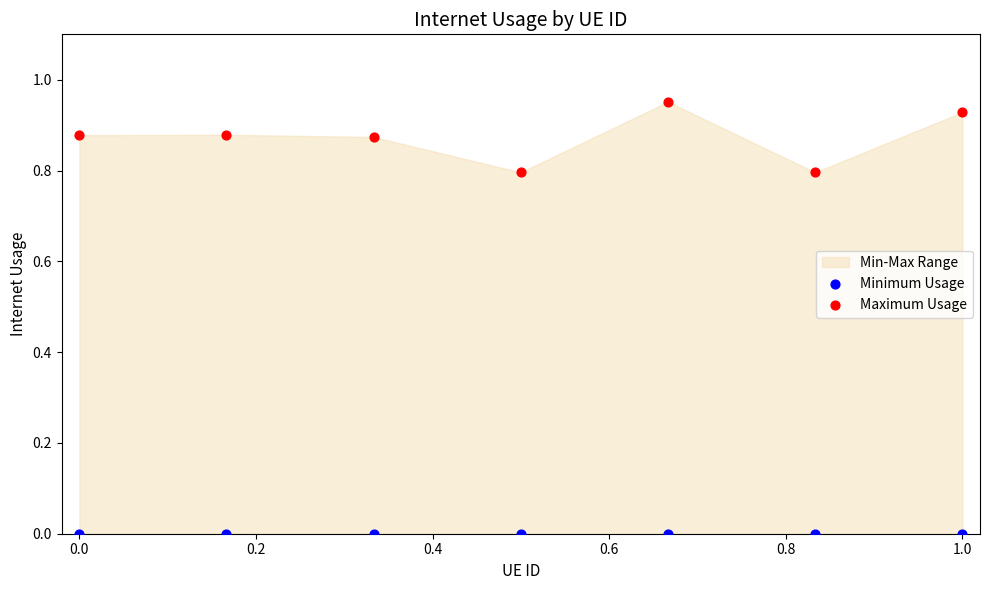

Which series reaches the minimum Y coordinate?

Minimum Usage